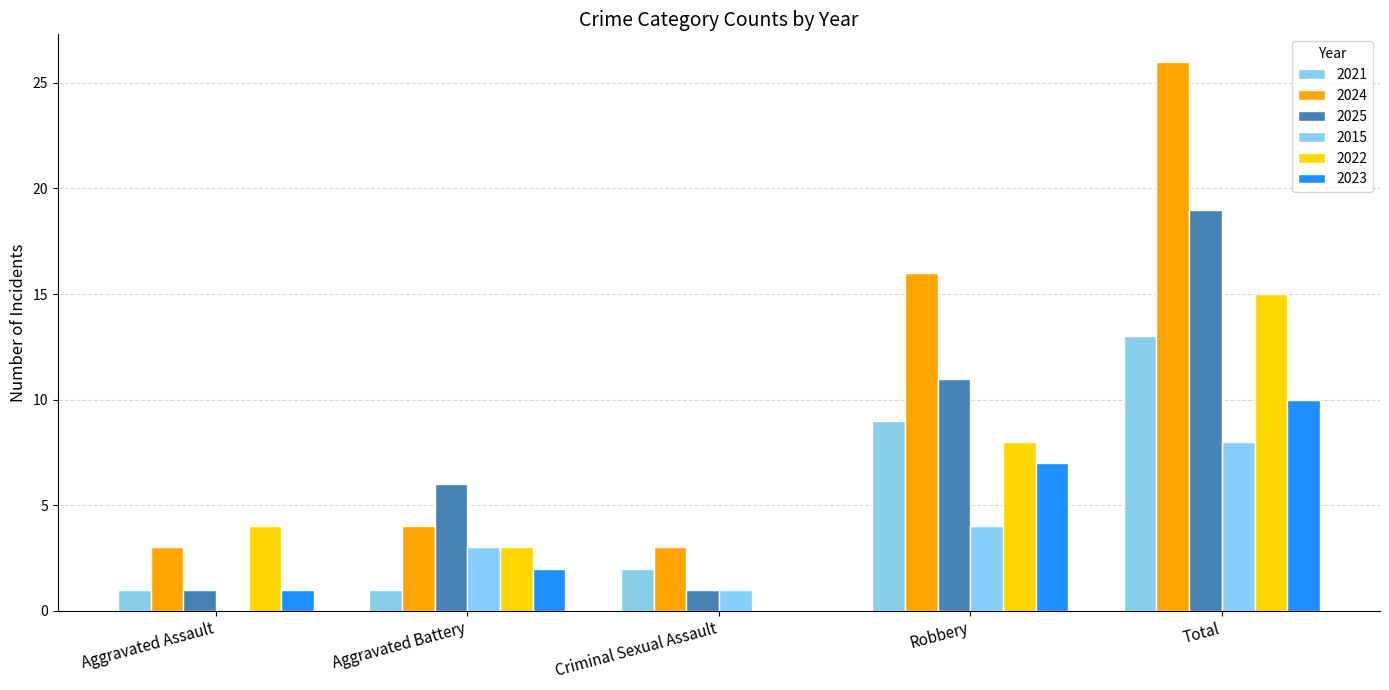

Which series has the largest total across all categories?

2024